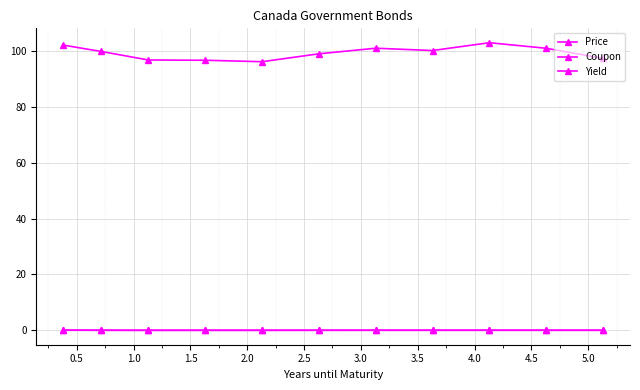

How many categories are shown in the chart?

11